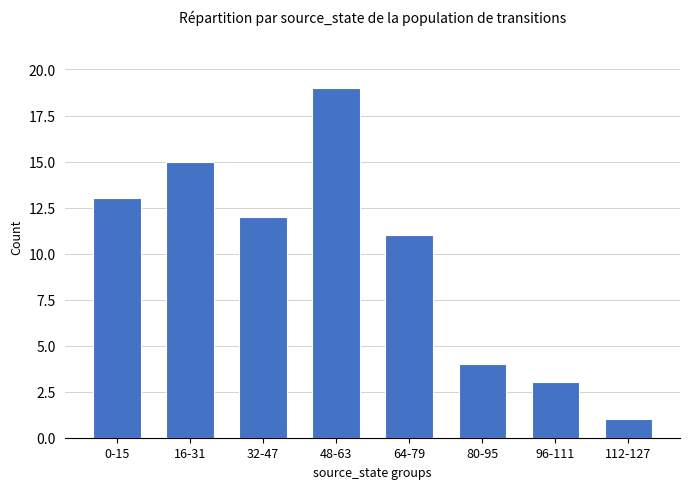

Rank the categories by value from lowest to highest.

112-127, 96-111, 80-95, 64-79, 32-47, 0-15, 16-31, 48-63